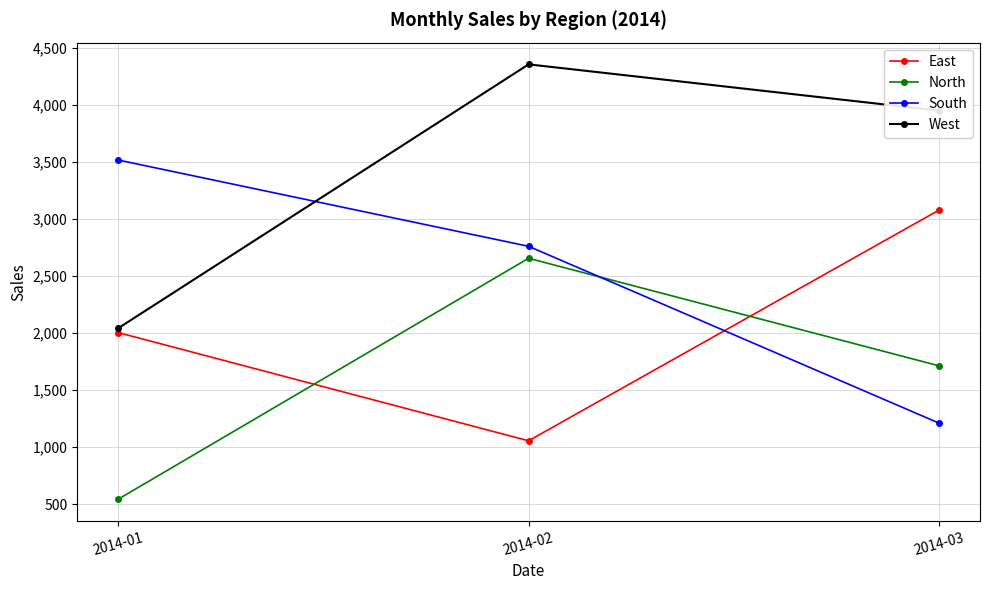

Reading left to right, extract all data points from this chart.

East: 2004	1056	3077
North: 544	2655	1713
South: 3516	2760	1211
West: 2042	4354	3949